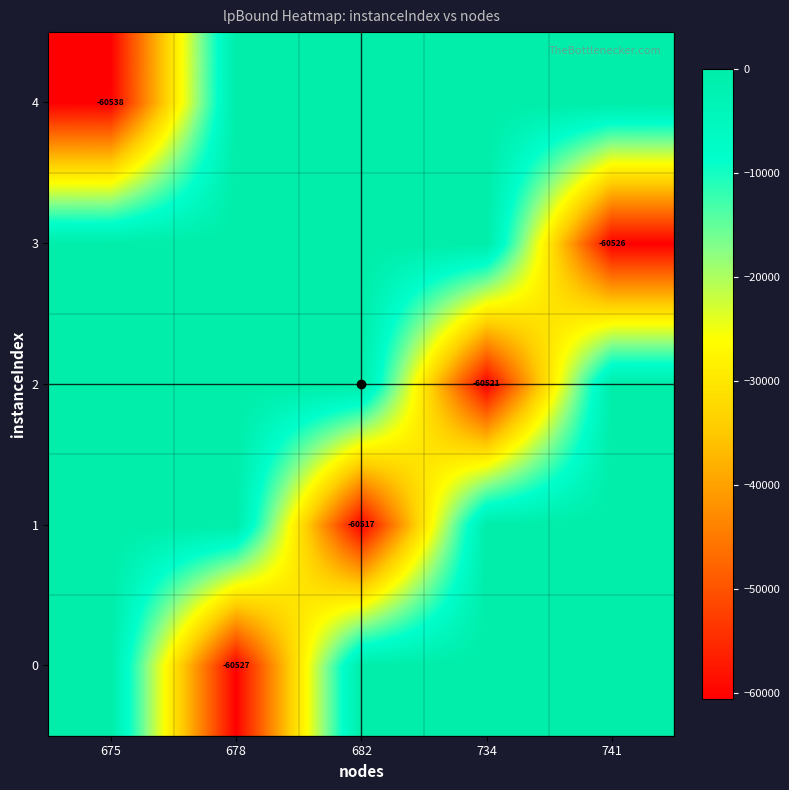

True or false: 1 has a value of -85248 at 682.

False